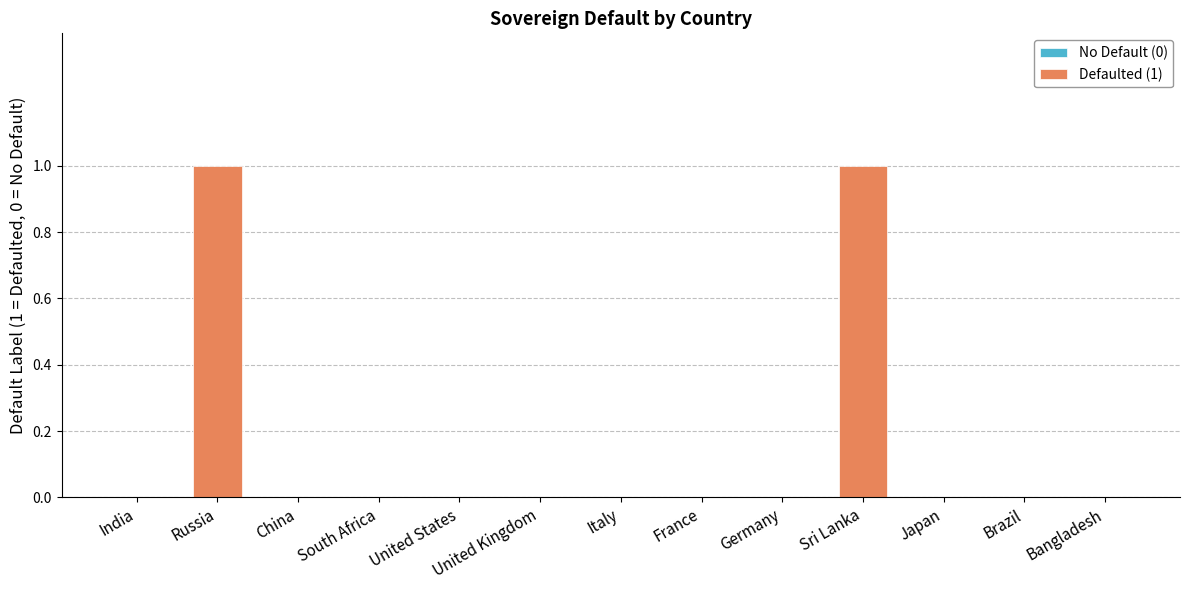

The chart shows a value of 0 at United States. True or false?

True